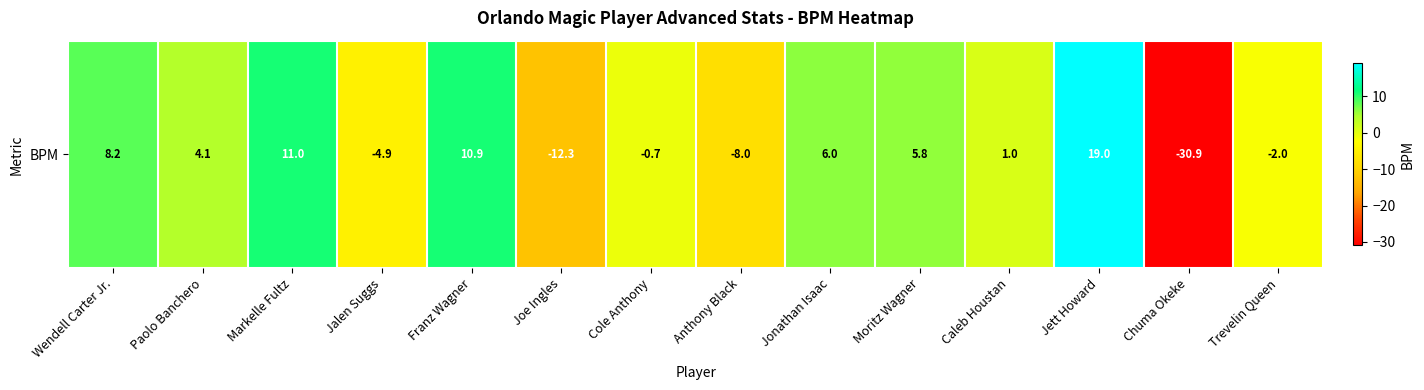

Reading left to right, what are all the values shown in this chart?

Wendell Carter Jr.=8.2	Paolo Banchero=4.1	Markelle Fultz=11.0	Jalen Suggs=-4.9	Franz Wagner=10.9	Joe Ingles=-12.3	Cole Anthony=-0.7	Anthony Black=-8.0	Jonathan Isaac=6.0	Moritz Wagner=5.8	Caleb Houstan=1.0	Jett Howard=19.0	Chuma Okeke=-30.9	Trevelin Queen=-2.0